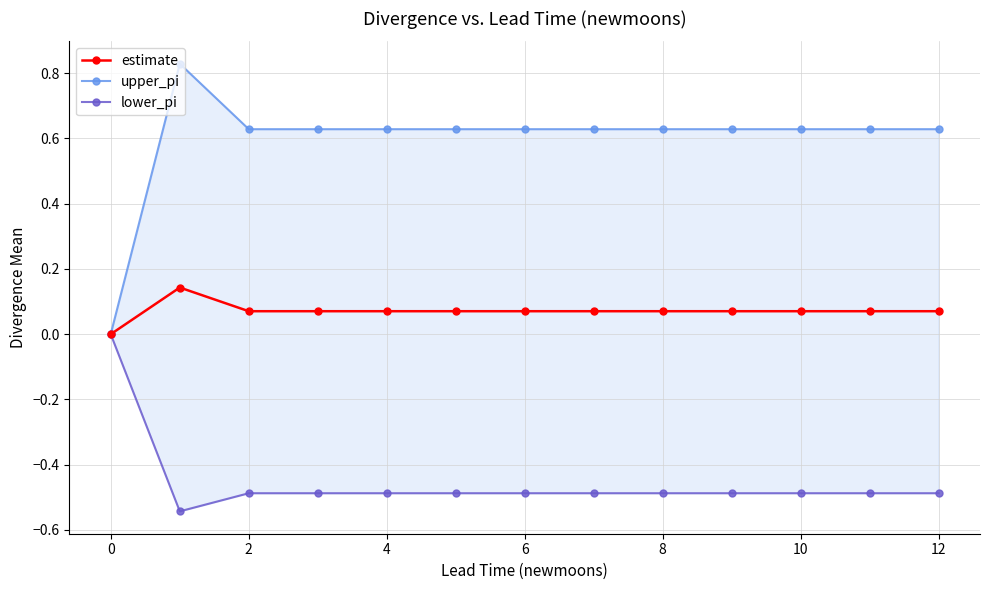

True or false: upper_pi has more than 1 points higher than both neighbors.

False